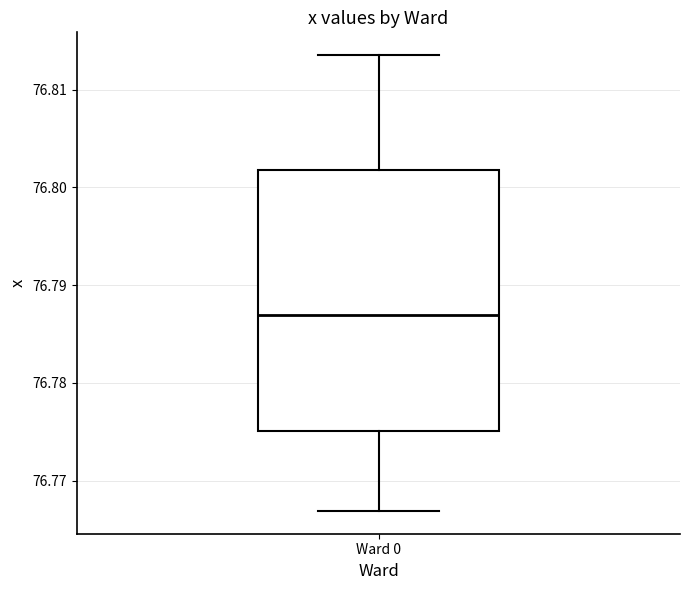

Read this box plot against the y-axis: the position of the median line, the range covered by the box, and the ends of both whiskers. The values are not printed on the chart, so give them approximately, as read against the axis.

median 76.787, box 76.775 to 76.802, whiskers 76.767 to 76.814